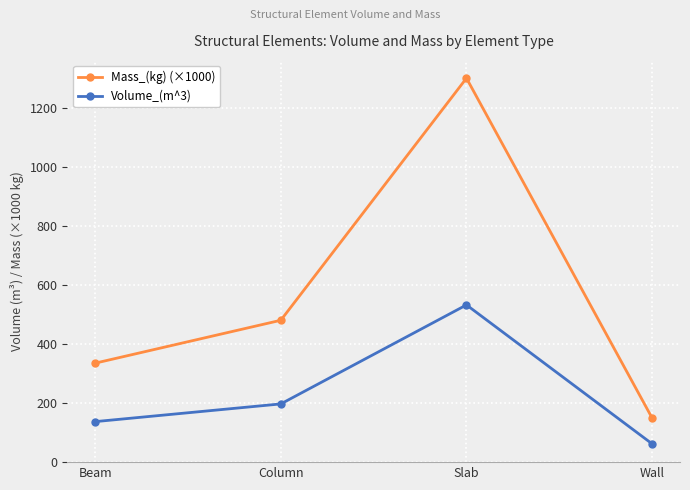

What is the difference between the highest and lowest values at Wall?

87.5